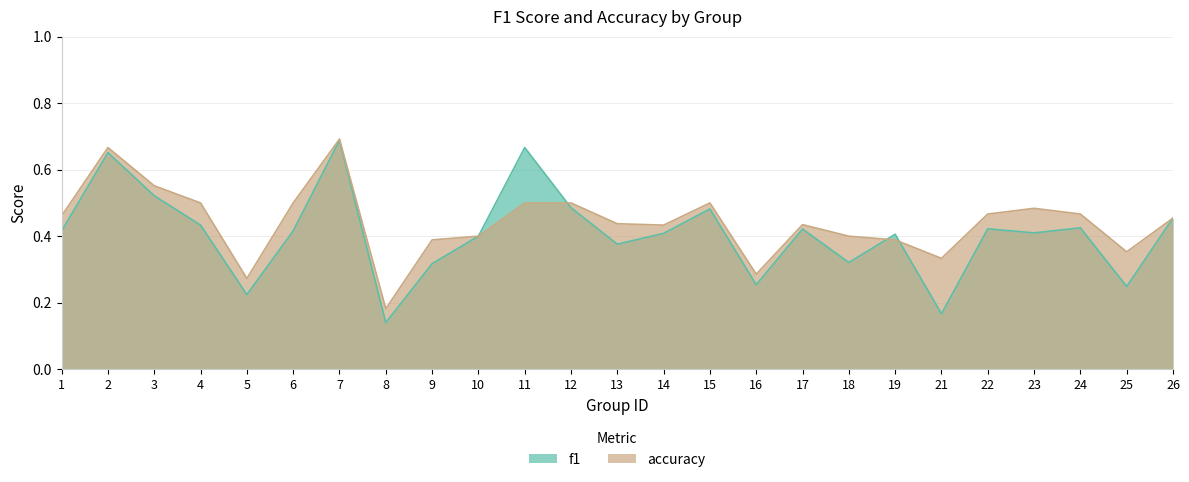

What is the sum of the f1 values at 25 and 22?

0.7